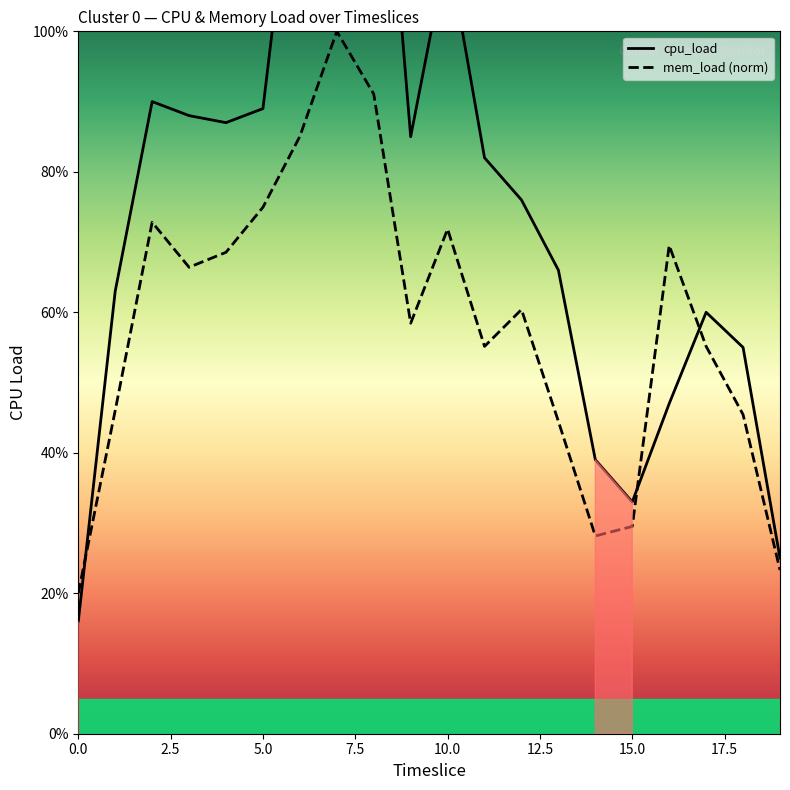

How many data points are above 82?

9